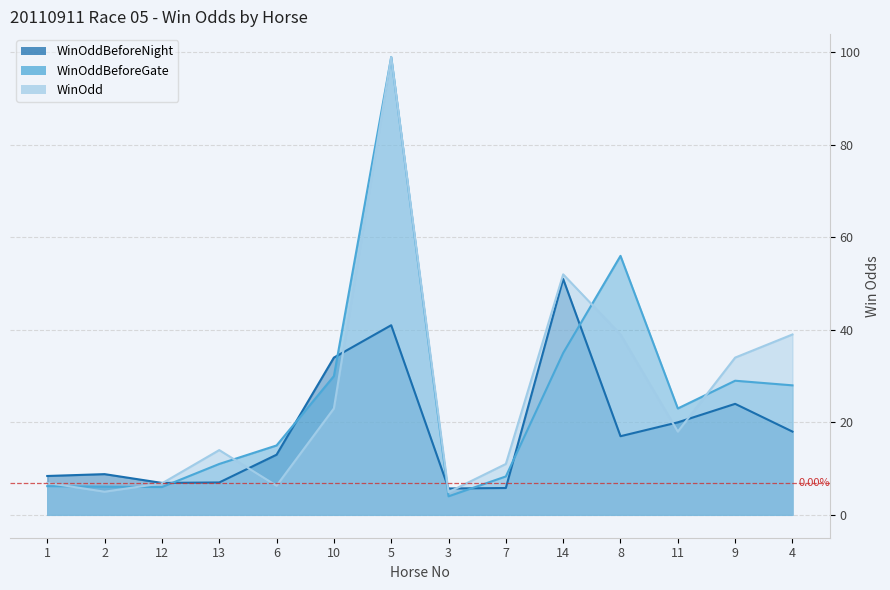

What is the label of the 12th point from the right?

12